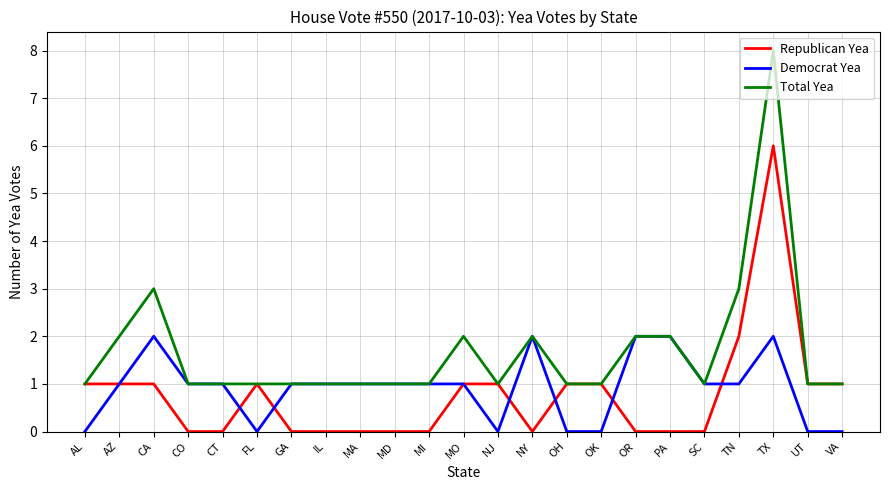

What position from the left is AZ?

2